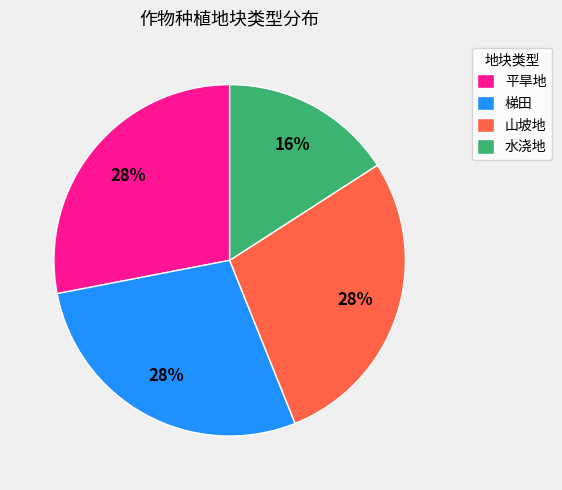

True or false: 山坡地 accounts for 28% of the total.

True